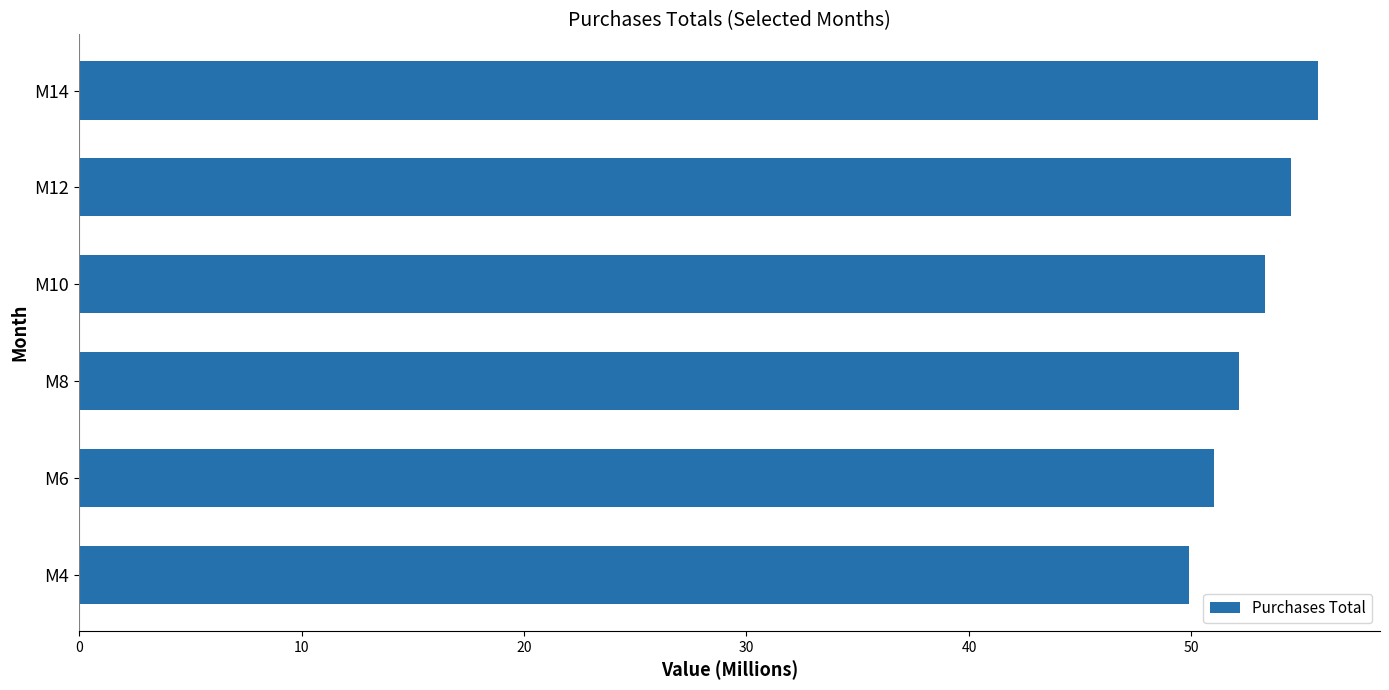

What is the smallest value displayed?

49.9